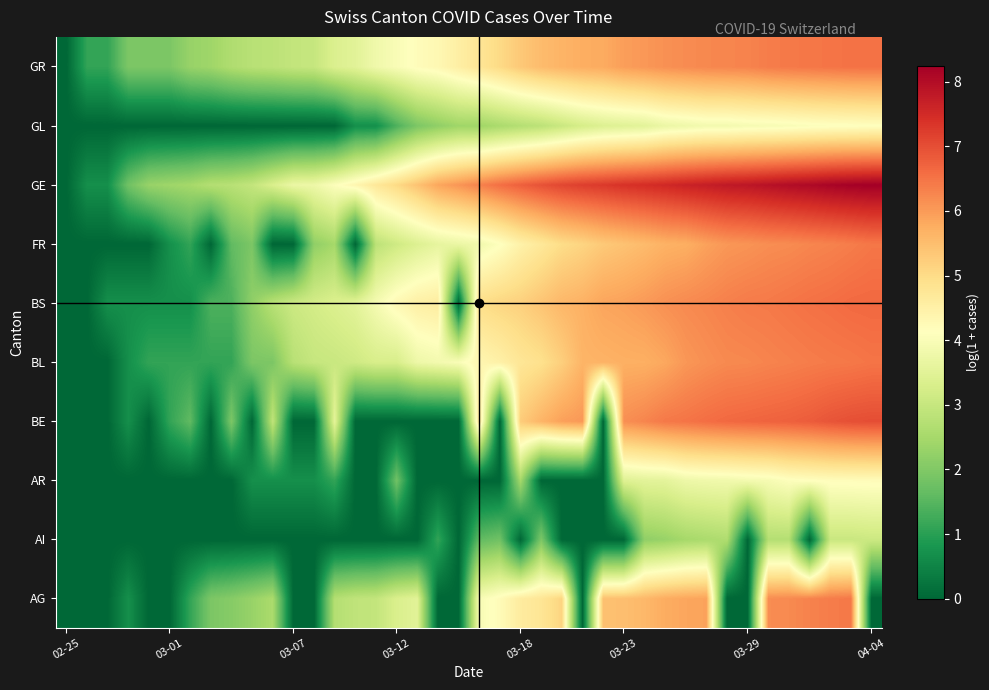

Reading left to right, transcribe all the data shown in this chart.

AG: 0.0	0.0	0.0	0.7	0.0	0.0	1.1	1.9	2.1	2.3	2.6	0.0	0.0	2.7	2.9	2.9	3.3	3.5	0.0	0.0	4.0	4.2	4.6	4.8	5.1	0.0	5.5	5.5	5.6	5.8	5.9	5.9	0.0	0.0	6.2	6.2	6.3	6.4	6.4	0.0
AI: 0.0	0.0	0.0	0.0	0.0	0.0	0.0	0.0	0.0	0.0	0.0	0.0	0.0	0.0	0.0	0.0	0.0	0.0	1.1	0.0	1.6	1.8	0.0	1.9	0.0	0.0	0.0	0.0	2.2	2.3	2.5	2.6	2.6	0.0	2.7	2.7	0.0	3.0	3.0	3.1
AR: 0.0	0.0	0.0	0.0	0.0	0.0	0.0	0.0	0.0	0.7	0.7	0.7	0.7	1.1	0.0	0.0	1.8	0.0	0.0	0.0	0.0	0.0	2.5	0.0	0.0	0.0	0.0	3.4	3.5	3.6	3.8	3.8	3.8	3.9	3.9	4.1	4.1	4.2	4.2	4.2
BE: 0.0	0.0	0.0	0.7	0.0	1.1	1.6	0.0	1.9	0.0	2.9	0.0	0.0	3.6	0.0	0.0	0.0	0.0	0.0	0.0	4.8	0.0	5.3	5.6	5.9	6.0	0.0	6.2	6.3	6.4	6.5	6.6	6.6	6.7	6.7	6.8	6.8	6.9	7.0	7.0
BL: 0.0	0.0	0.0	0.7	1.1	1.1	1.1	1.1	1.1	1.9	1.9	2.8	3.0	3.0	3.1	3.3	3.3	3.8	3.9	4.0	4.3	4.5	4.8	4.9	5.2	5.6	5.7	5.7	5.7	5.8	6.0	6.1	6.2	6.2	6.3	6.3	6.4	6.4	6.4	6.5
BS: 0.0	0.0	0.7	0.7	0.7	0.7	0.7	1.4	1.4	2.2	2.8	3.1	3.2	3.4	3.5	3.9	4.3	4.5	4.6	0.0	5.0	5.1	5.2	5.4	5.6	5.7	5.9	5.9	6.0	6.1	6.2	6.3	6.3	6.4	6.4	6.5	6.5	6.6	6.6	6.6
FR: 0.0	0.0	0.0	0.0	0.0	0.7	1.1	0.0	1.6	1.9	0.0	0.0	2.2	2.5	0.0	2.8	3.1	3.4	3.6	3.7	3.8	4.1	4.5	4.7	5.0	5.1	5.3	5.4	5.5	5.7	5.7	5.9	6.0	6.1	6.2	6.2	6.3	6.3	6.4	6.5
GE: 0.0	0.7	0.7	1.8	2.3	2.4	2.5	2.7	2.8	2.9	3.3	3.7	3.8	4.1	4.4	4.7	5.0	5.4	5.9	6.1	6.3	6.6	6.8	6.9	7.1	7.2	7.3	7.4	7.5	7.5	7.6	7.7	7.8	7.8	7.9	8.0	8.1	8.1	8.2	8.2
GL: 0.0	0.0	0.0	0.0	0.0	0.0	0.0	0.0	0.0	0.0	0.0	0.0	0.0	0.0	0.7	0.7	1.4	1.9	2.2	2.4	2.4	2.6	2.7	2.8	3.0	3.3	3.4	3.5	3.5	3.7	3.8	3.9	3.9	3.9	4.0	4.0	4.0	4.1	4.1	4.1
GR: 0.0	1.1	1.1	1.9	1.9	1.9	2.3	2.4	2.6	2.8	2.8	2.9	3.0	3.4	3.5	3.8	4.0	4.2	4.3	4.5	4.8	5.0	5.3	5.5	5.6	5.7	5.8	6.0	6.0	6.1	6.2	6.2	6.3	6.3	6.4	6.4	6.5	6.5	6.5	6.5